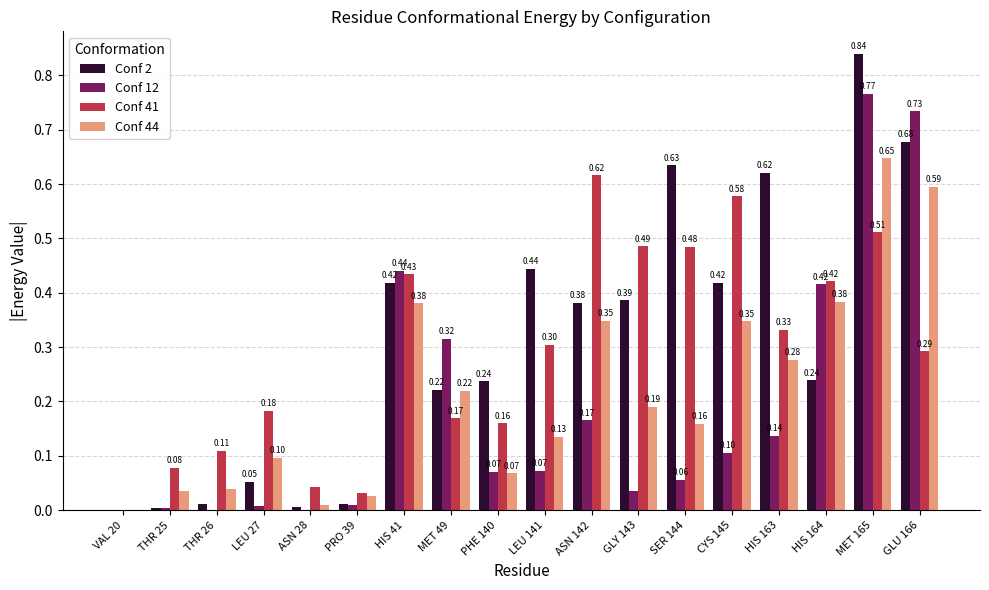

Is the value of Conf 44 at HIS 41 greater than the value of Conf 41 at ASN 28?

Yes